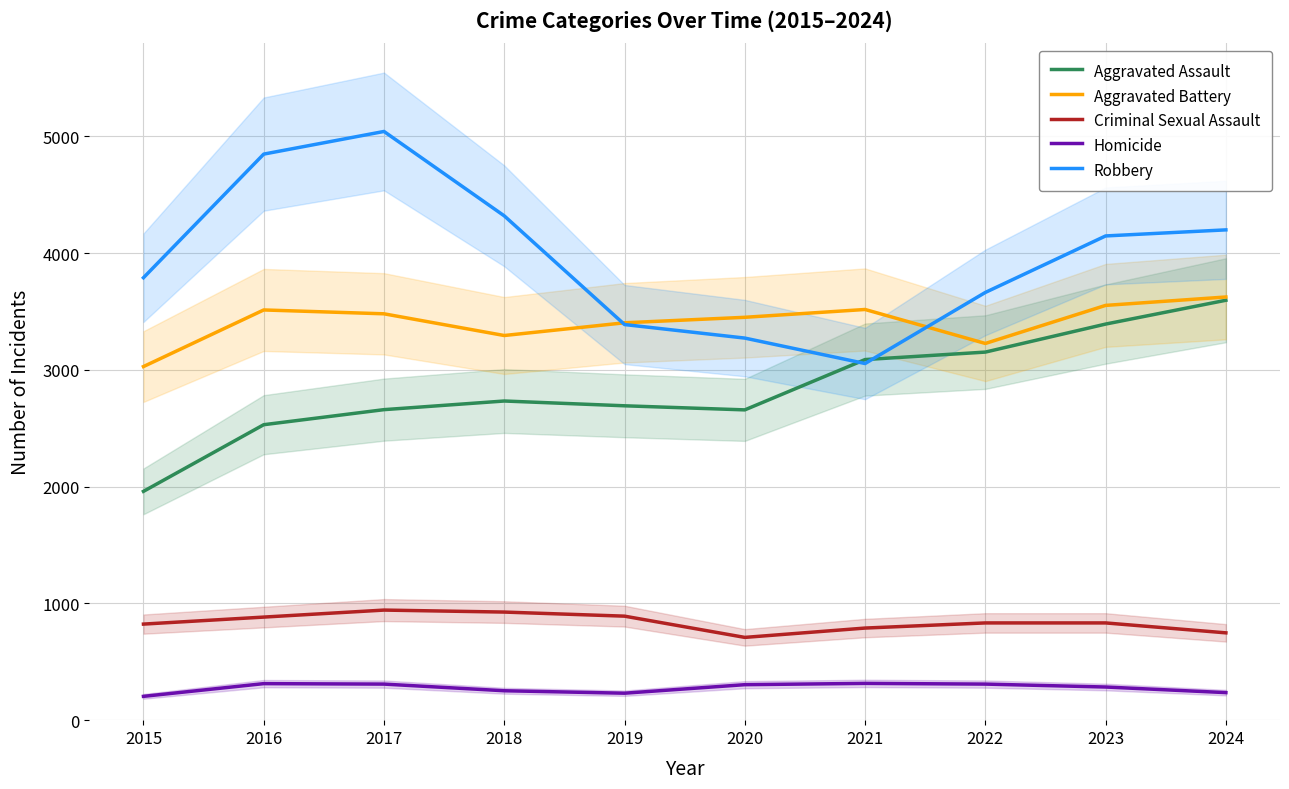

True or false: Homicide has more than 2 points higher than both neighbors.

False